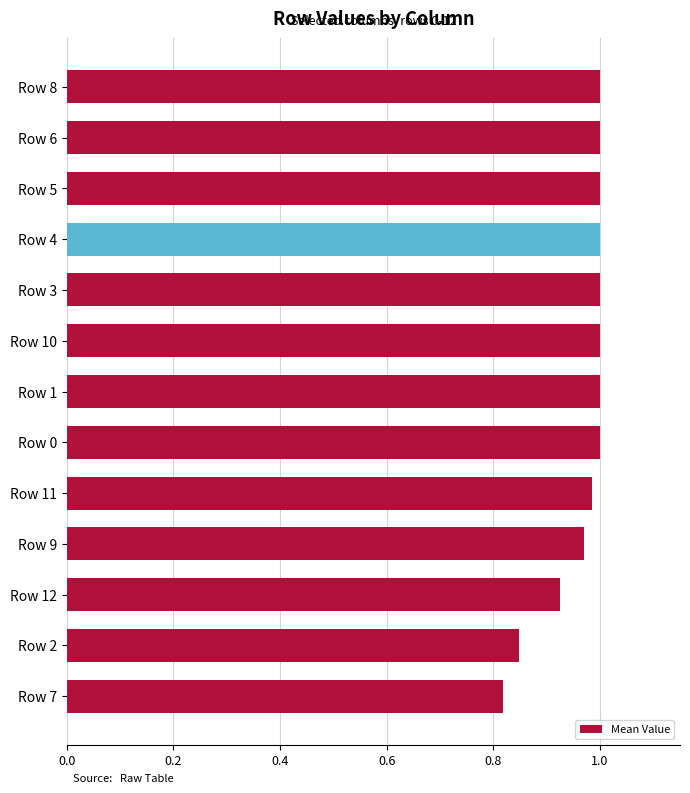

Is it true that the value at Row 2 is 1.3?

False